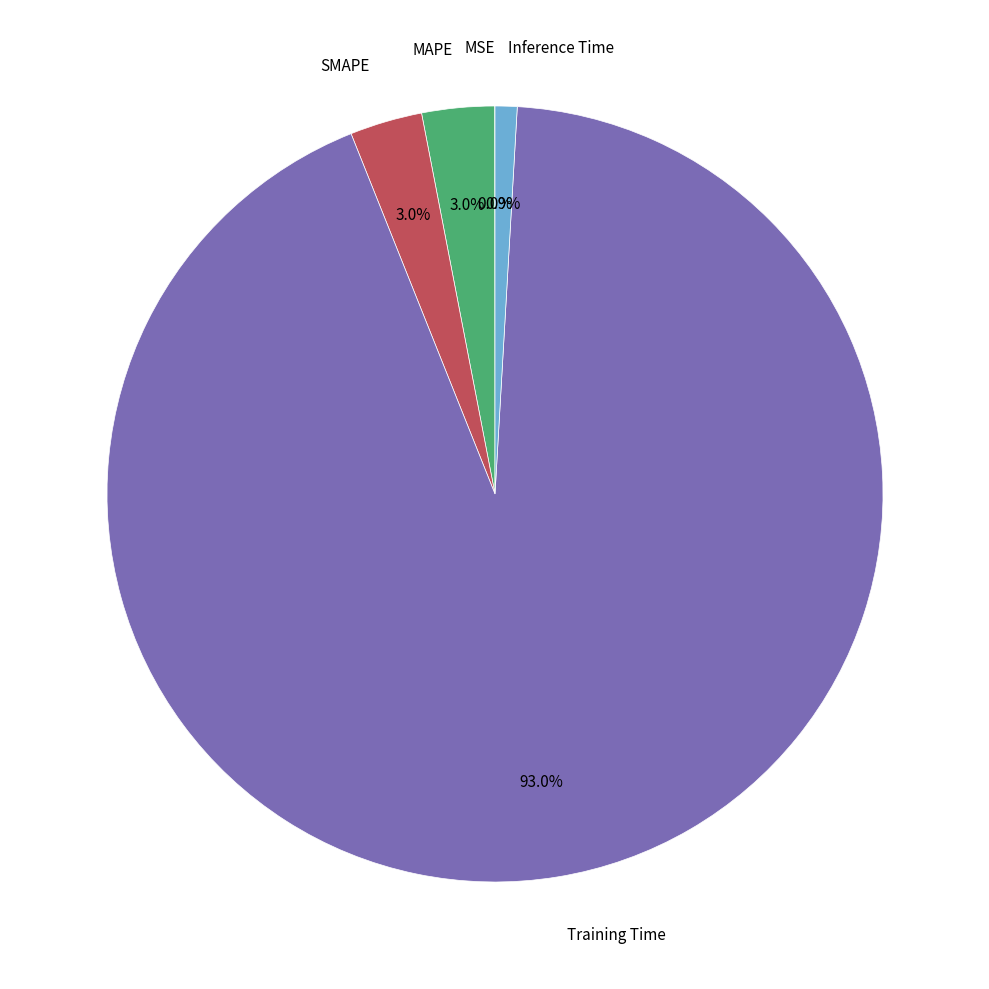

Is there a majority slice in this chart?

Yes